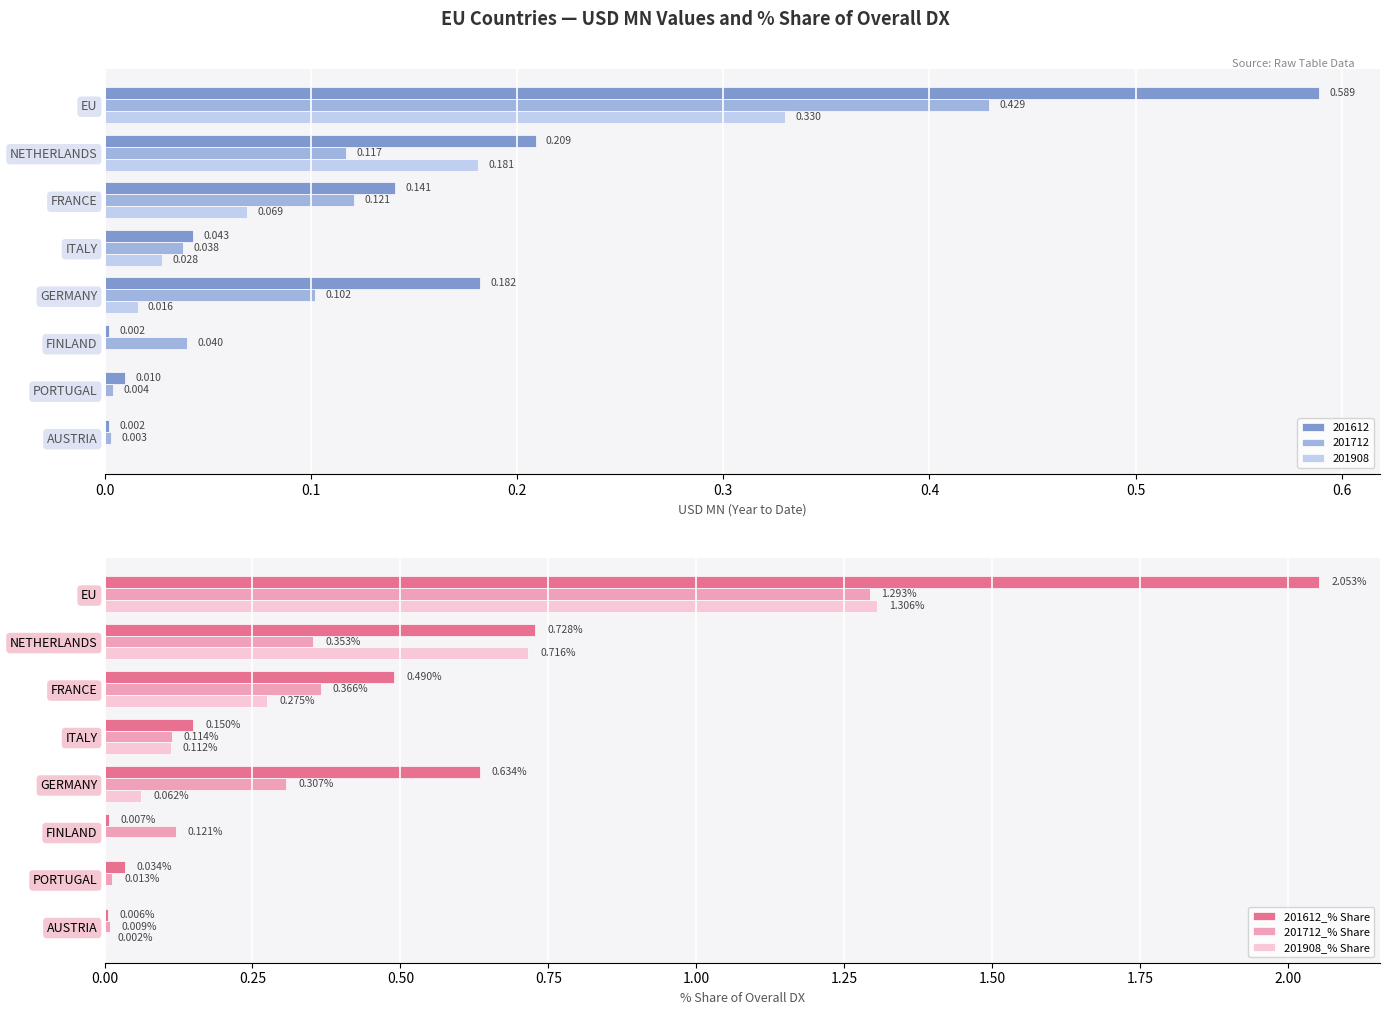

At which label is 201612_% Share closest to 1?

NETHERLANDS